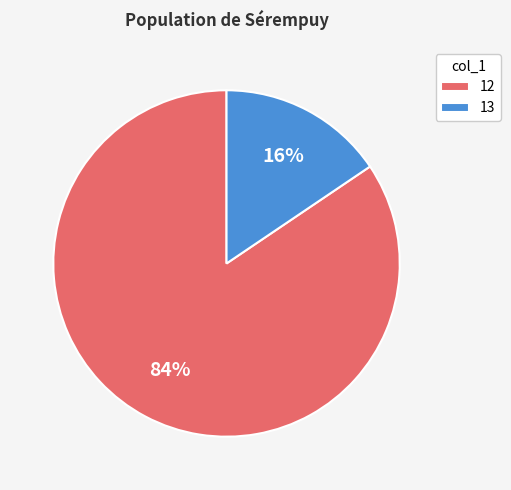

True or false: 12 accounts for 90% of the total.

False